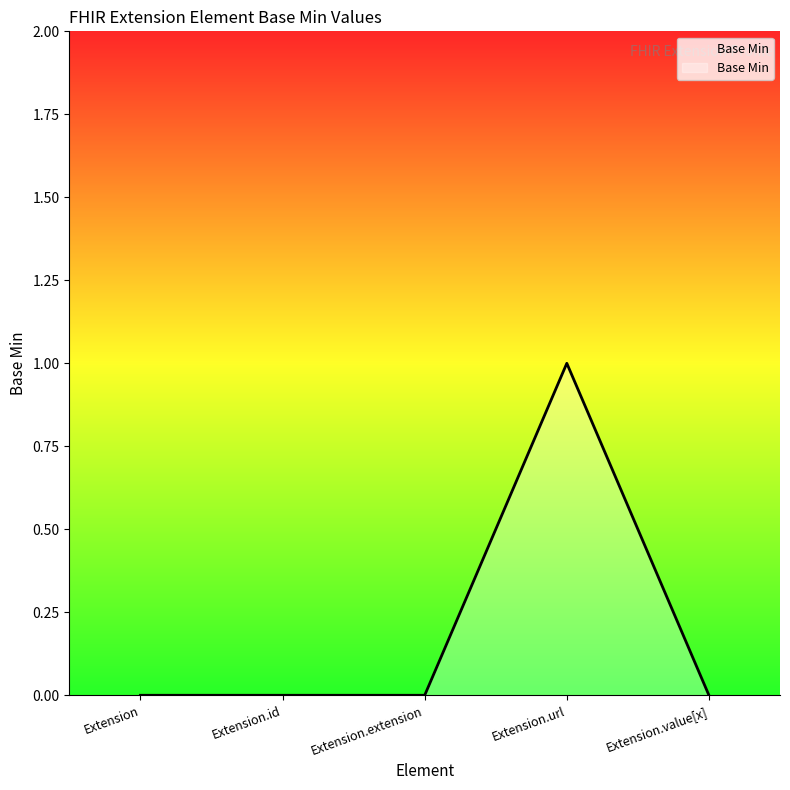

Between Extension.url and Extension.extension, which is larger?

Extension.url